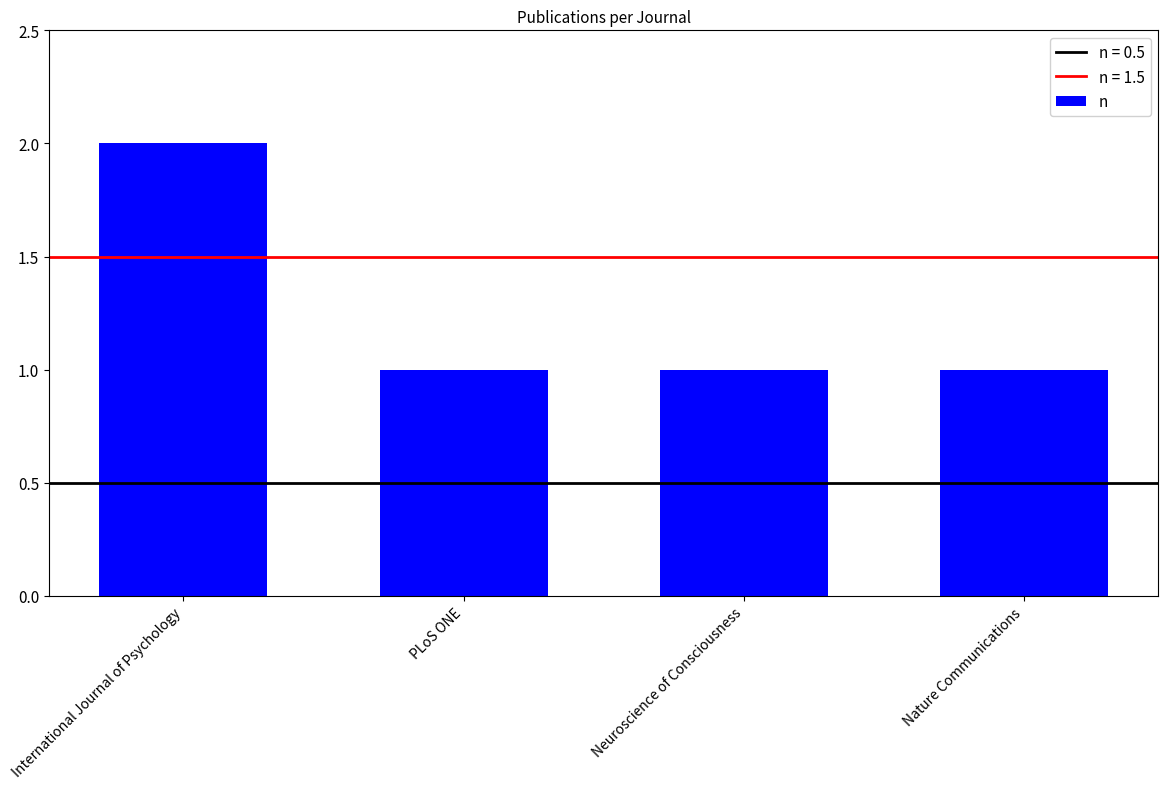

Does the chart contain stacked bars?

No